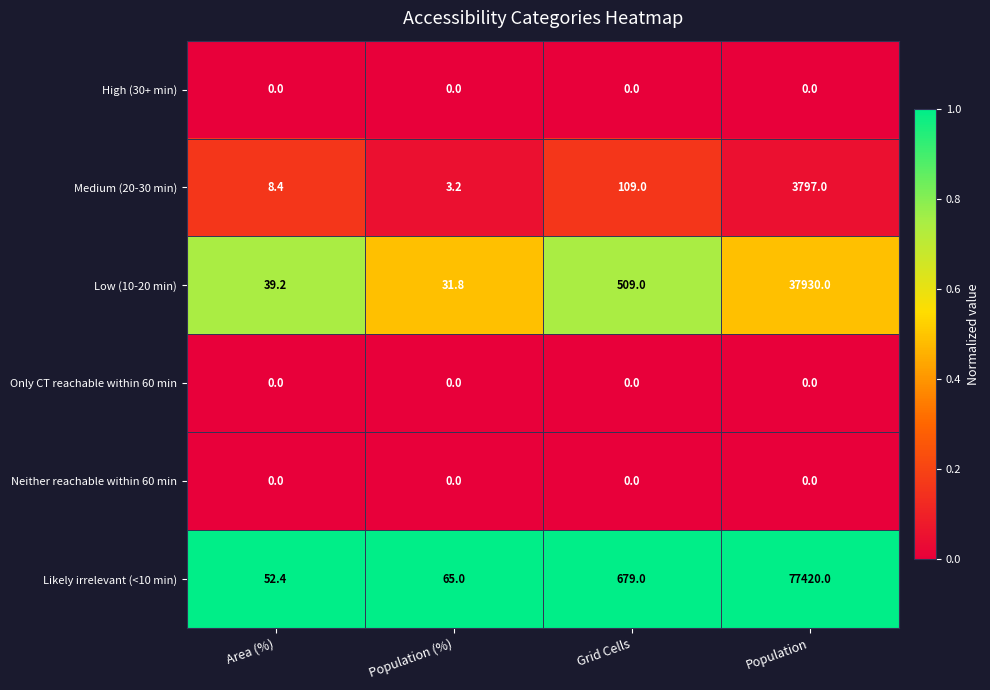

What is the total value across all series at Area (%)?

100.0